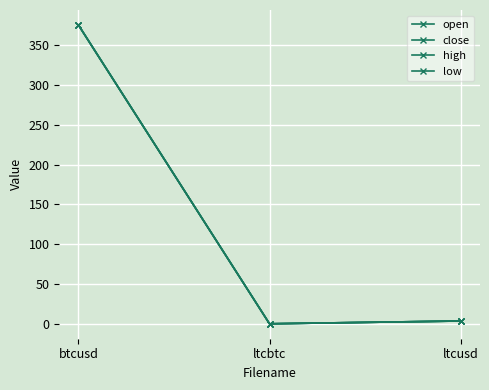

The close series shows 3.5 at ltcusd. True or false?

True